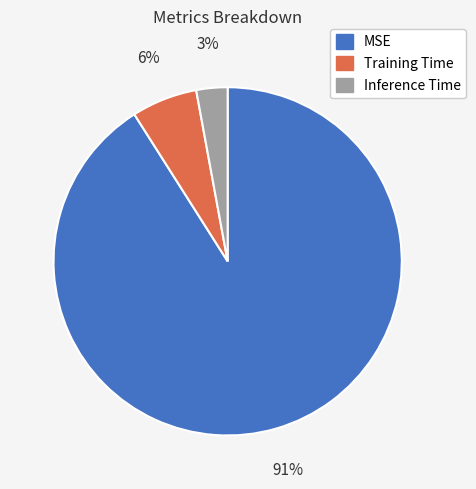

Which category has the smallest portion of the pie?

Inference Time